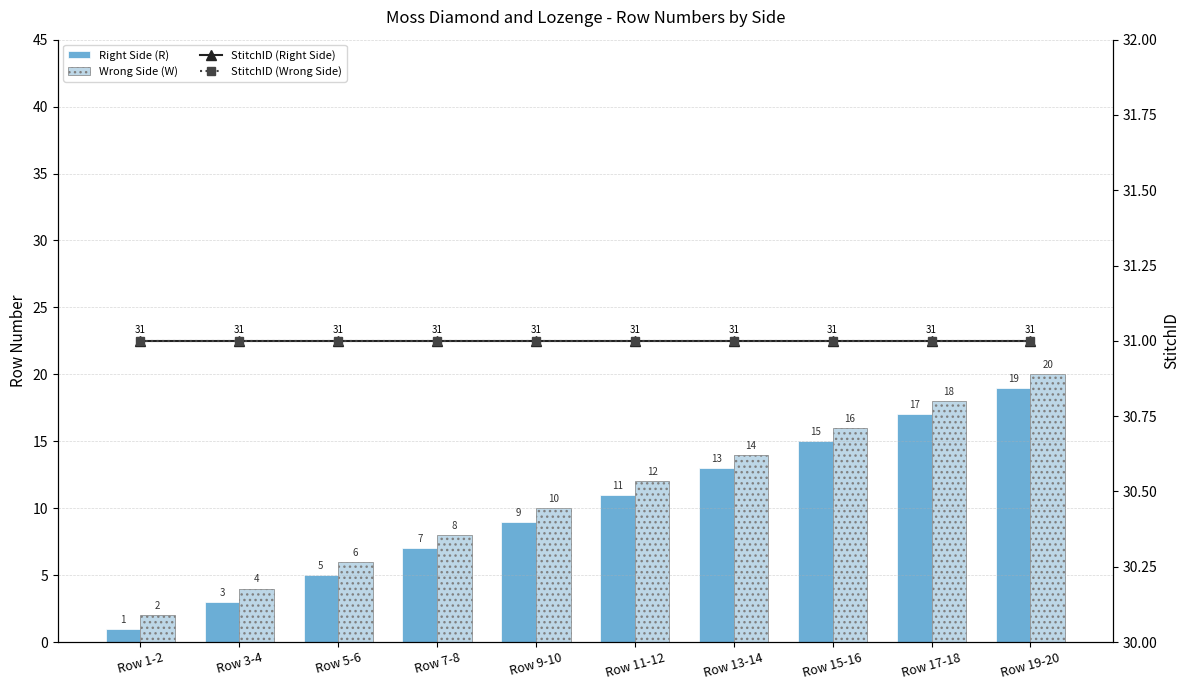

Count the Wrong Side (W) values in the range 6 to 16.

6